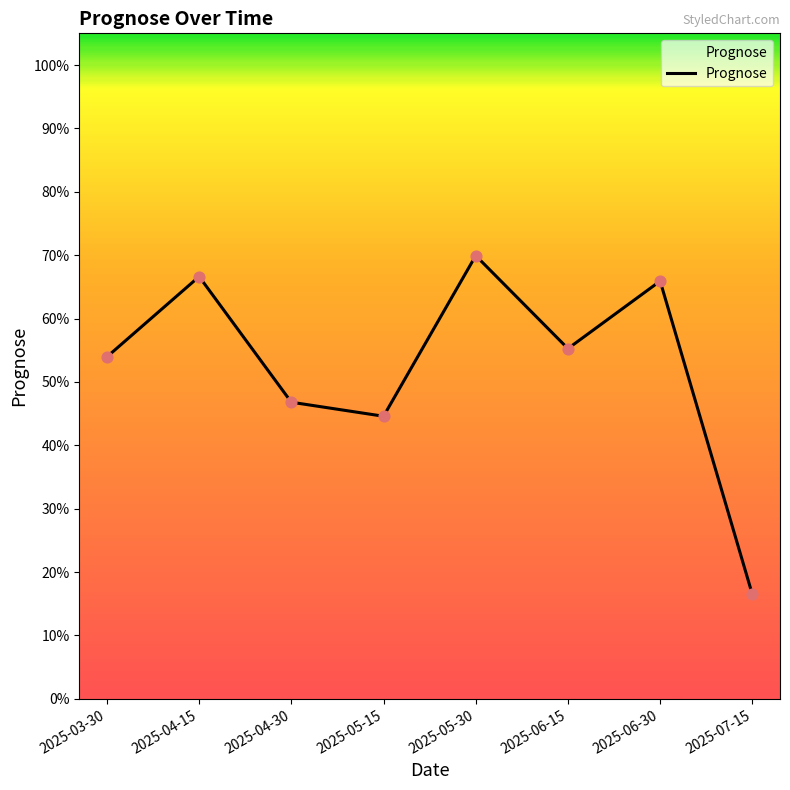

Between 2025-04-15 and 2025-03-30, which is larger?

2025-04-15